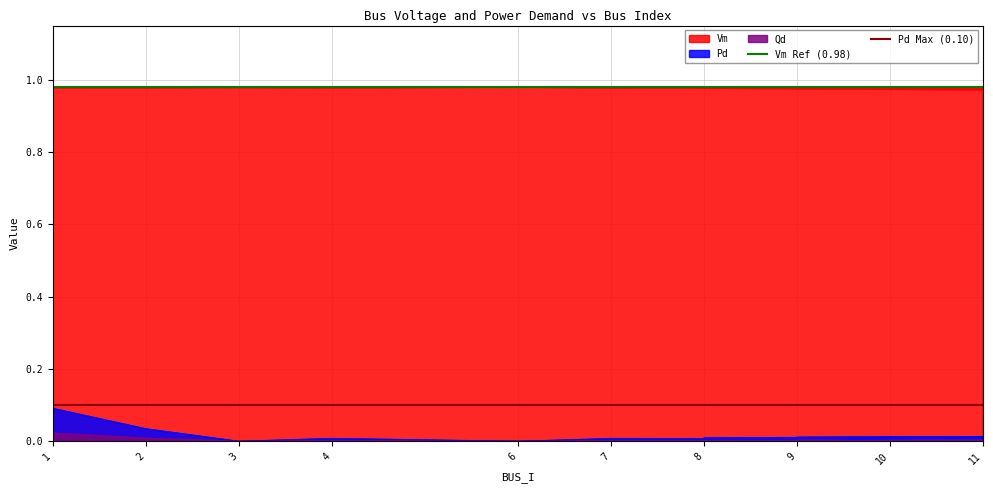

What is the average value of the Pd Max (0.10) series?

0.1